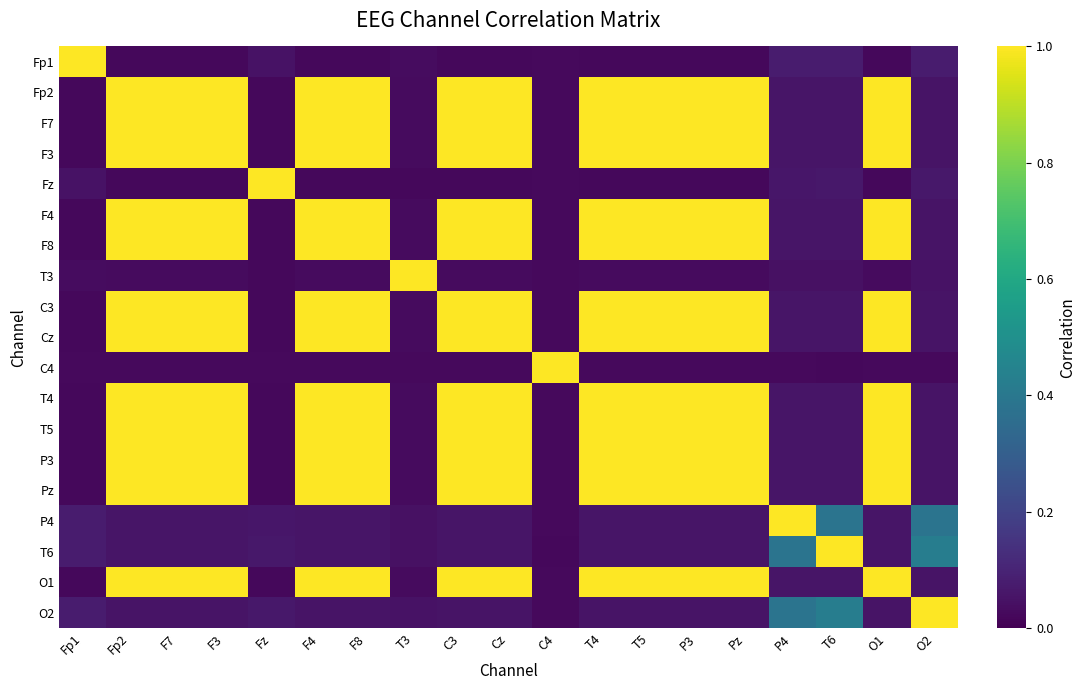

Rank the series at T4 from highest to lowest value.

Fp2, F7, F3, F4, F8, T4, C3, Cz, T5, P3, Pz, O1, P4, T6, O2, T3, C4, Fz, Fp1